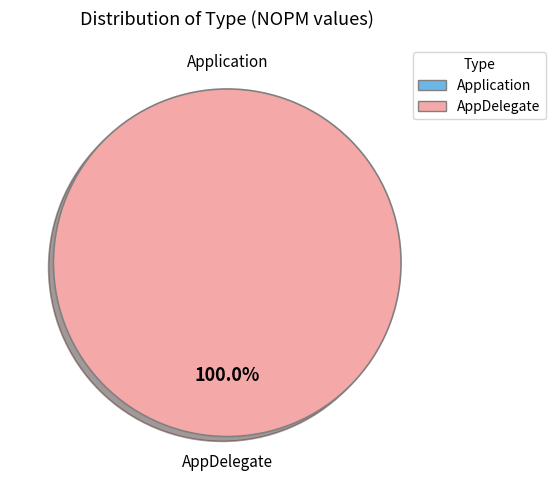

Does any single category account for the majority?

Yes